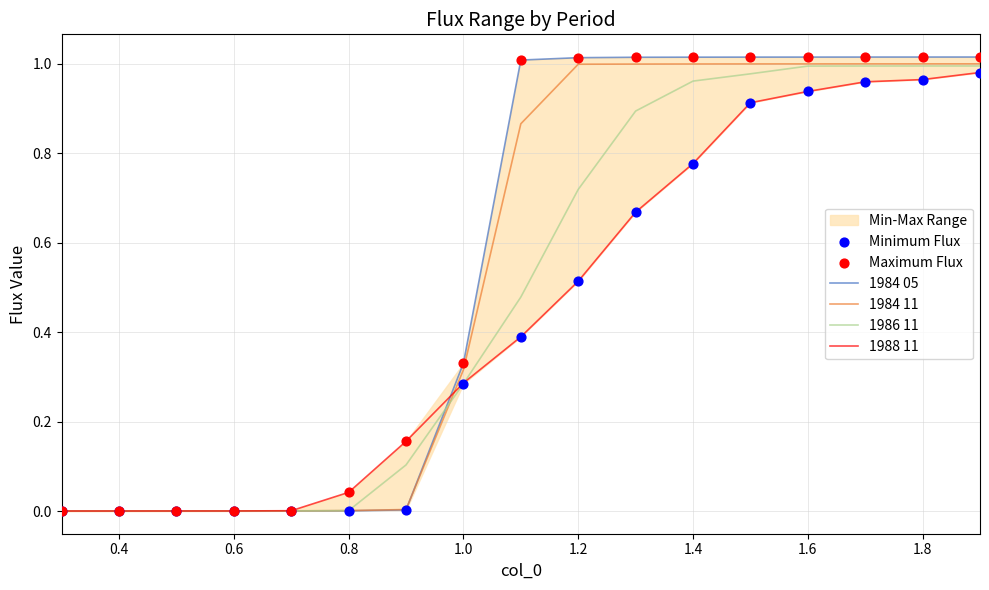

What are all the series names shown in the legend?

1984 05, 1984 11, 1986 11, 1988 11, Minimum Flux, Maximum Flux